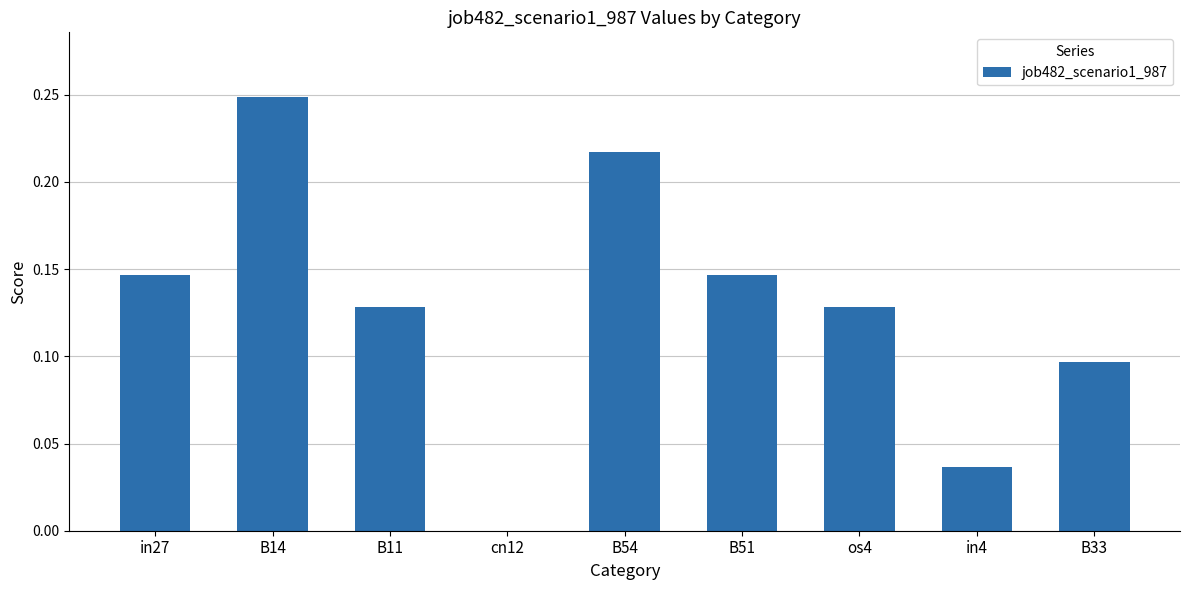

Are the bars horizontal?

No